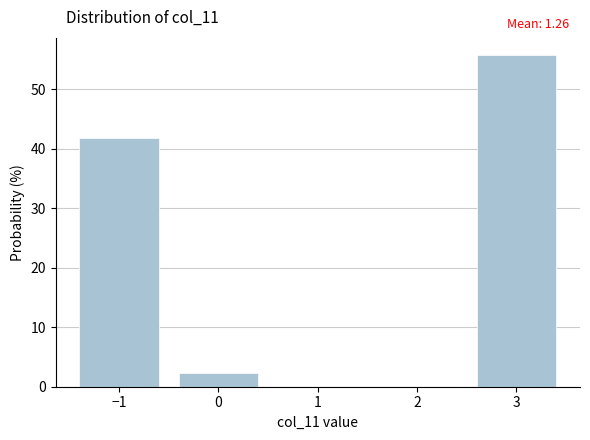

Over which range of the x-axis is the bar tallest?

2.5 to 3.5